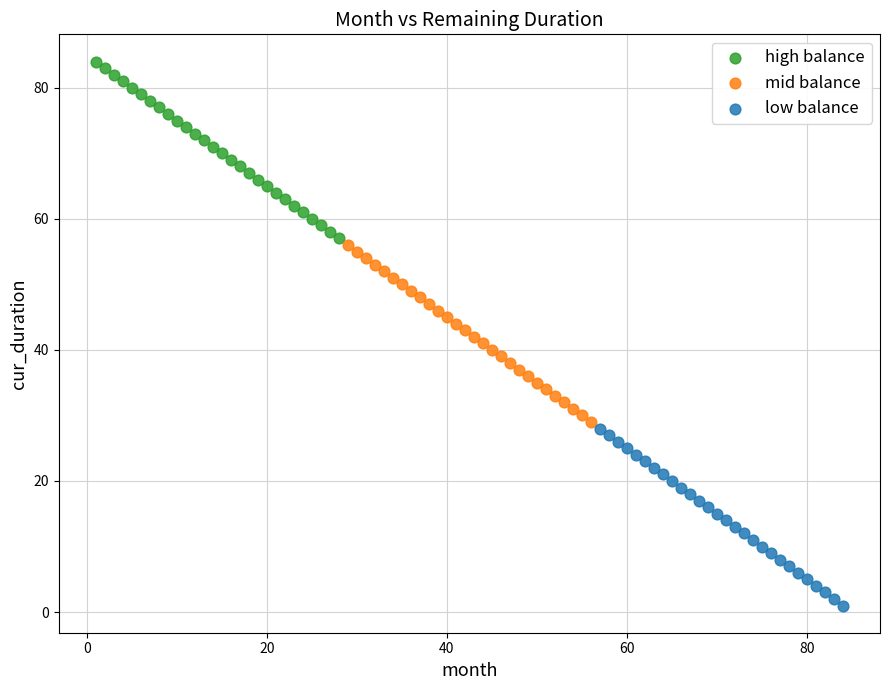

Which series contains the highest Y value?

high balance